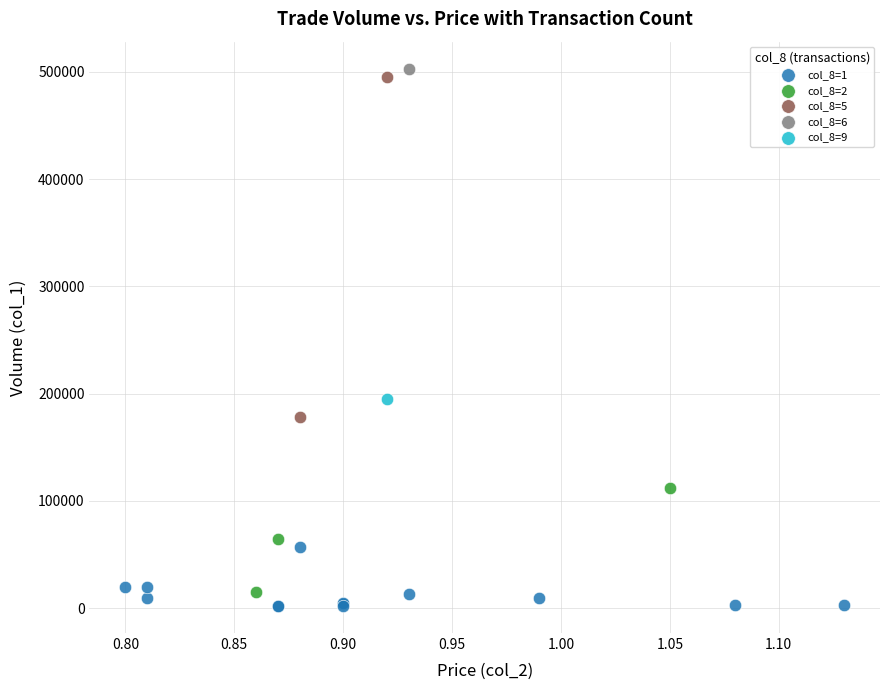

Which series contains the highest Y value?

col_8=6